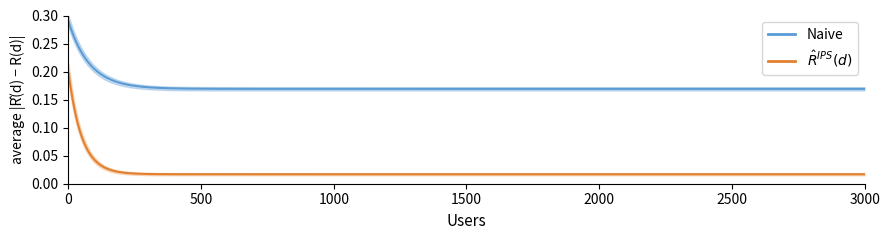

What value does the Naive series have at 37?

0.2